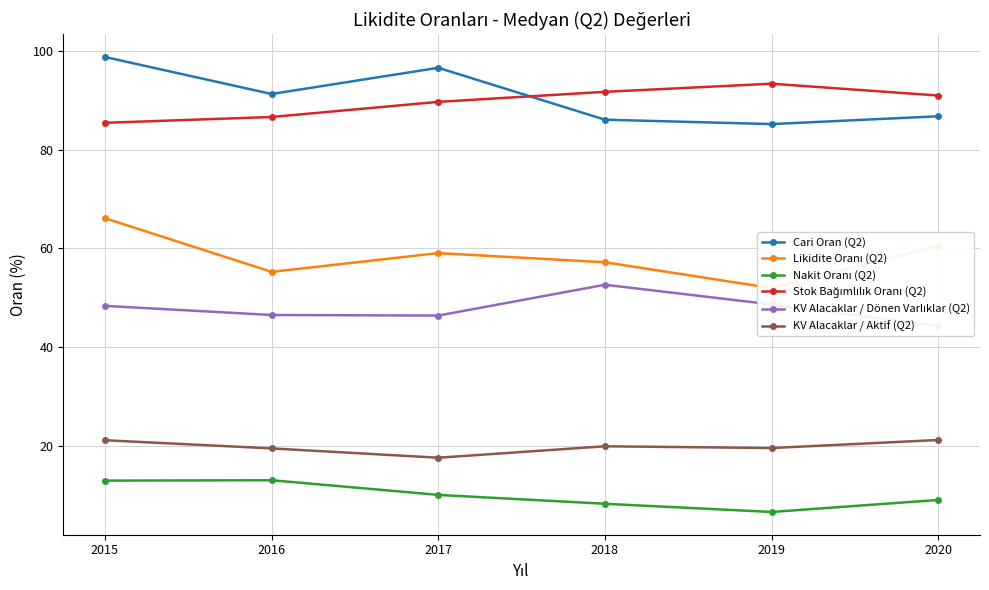

True or false: Stok Bağımlılık Oranı (Q2) has more than 2 interior local peaks.

False